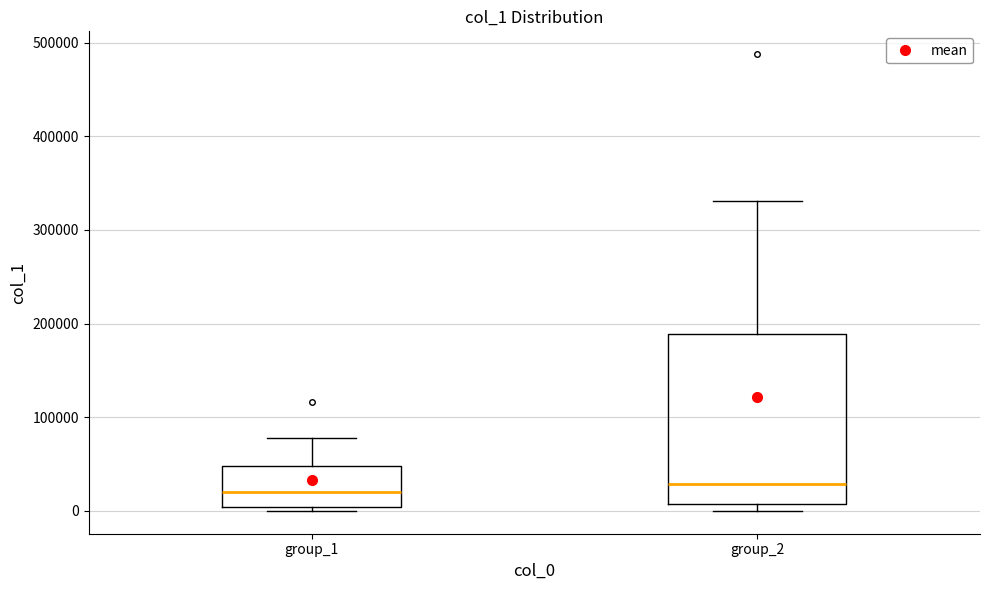

Which box is the tallest, from its lower edge to its upper edge?

group_2